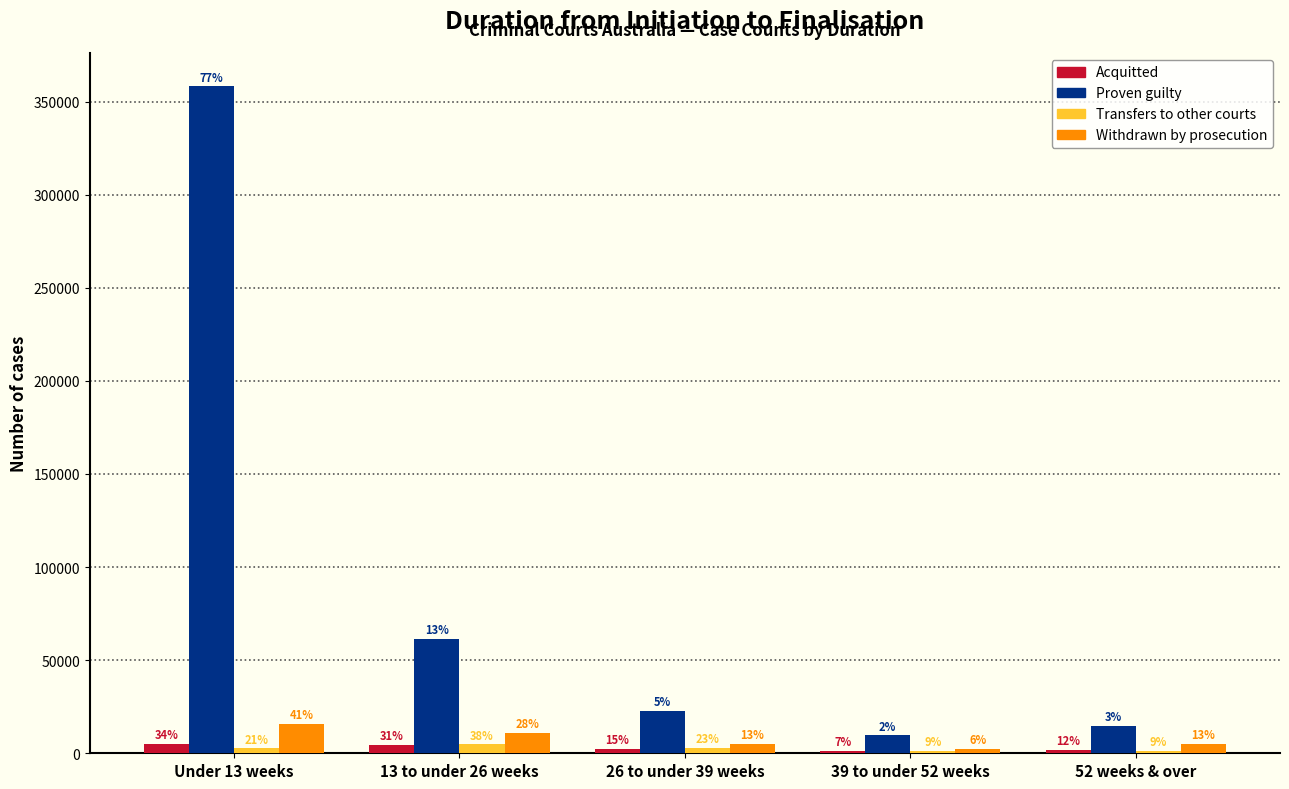

What are all the series names shown in the legend?

Acquitted, Proven guilty, Transfers to other courts, Withdrawn by prosecution